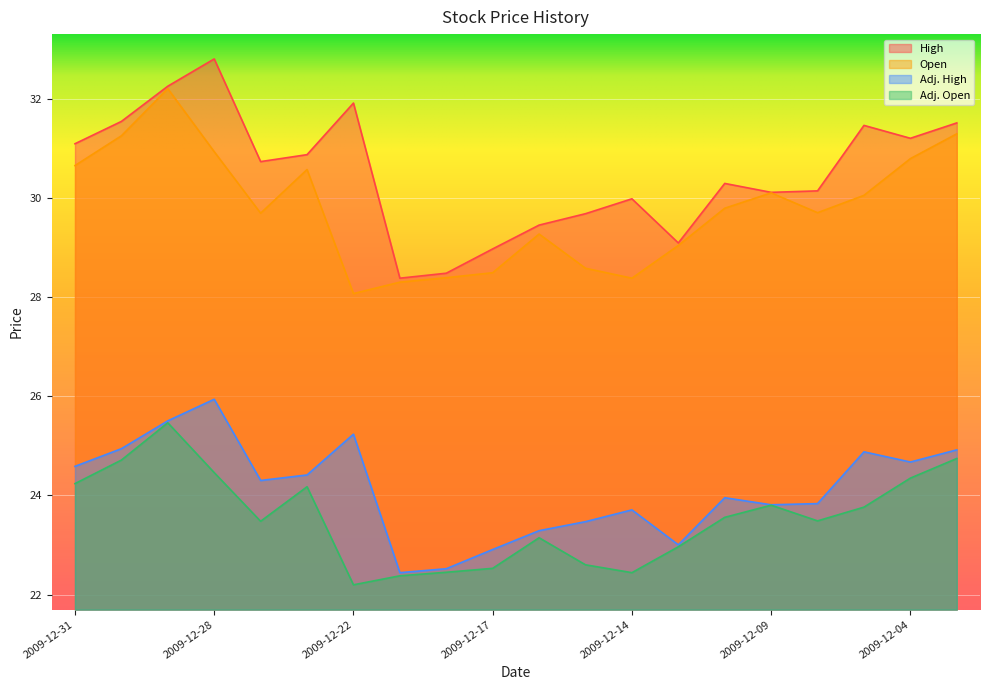

Count the number of categories in the chart.

20